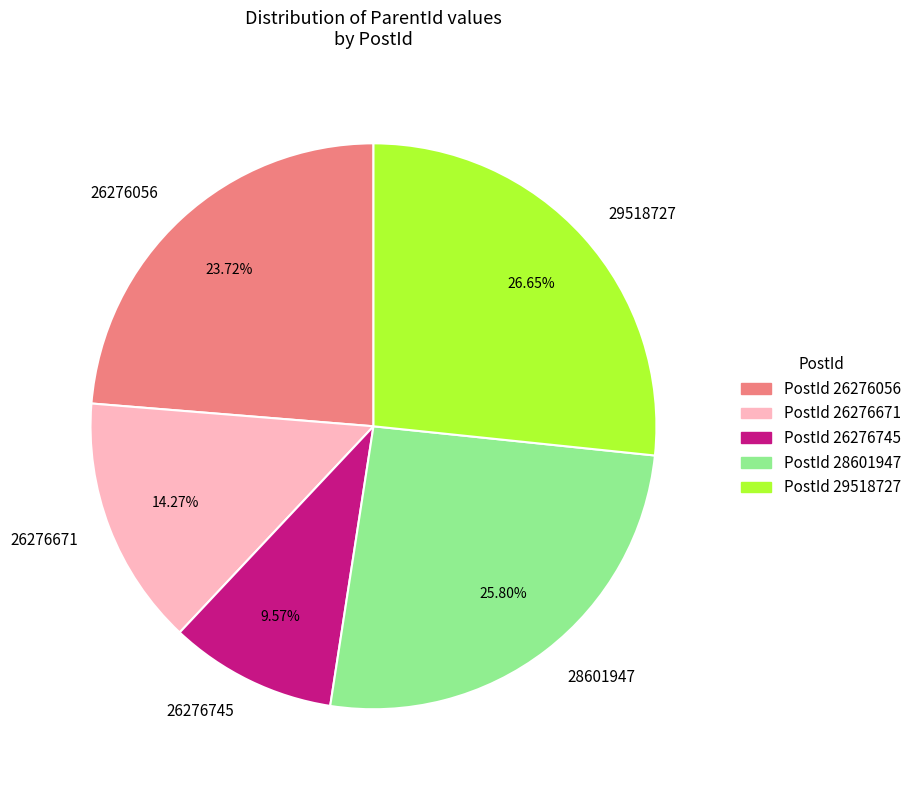

To the nearest percent, what is the average slice percentage?

20%